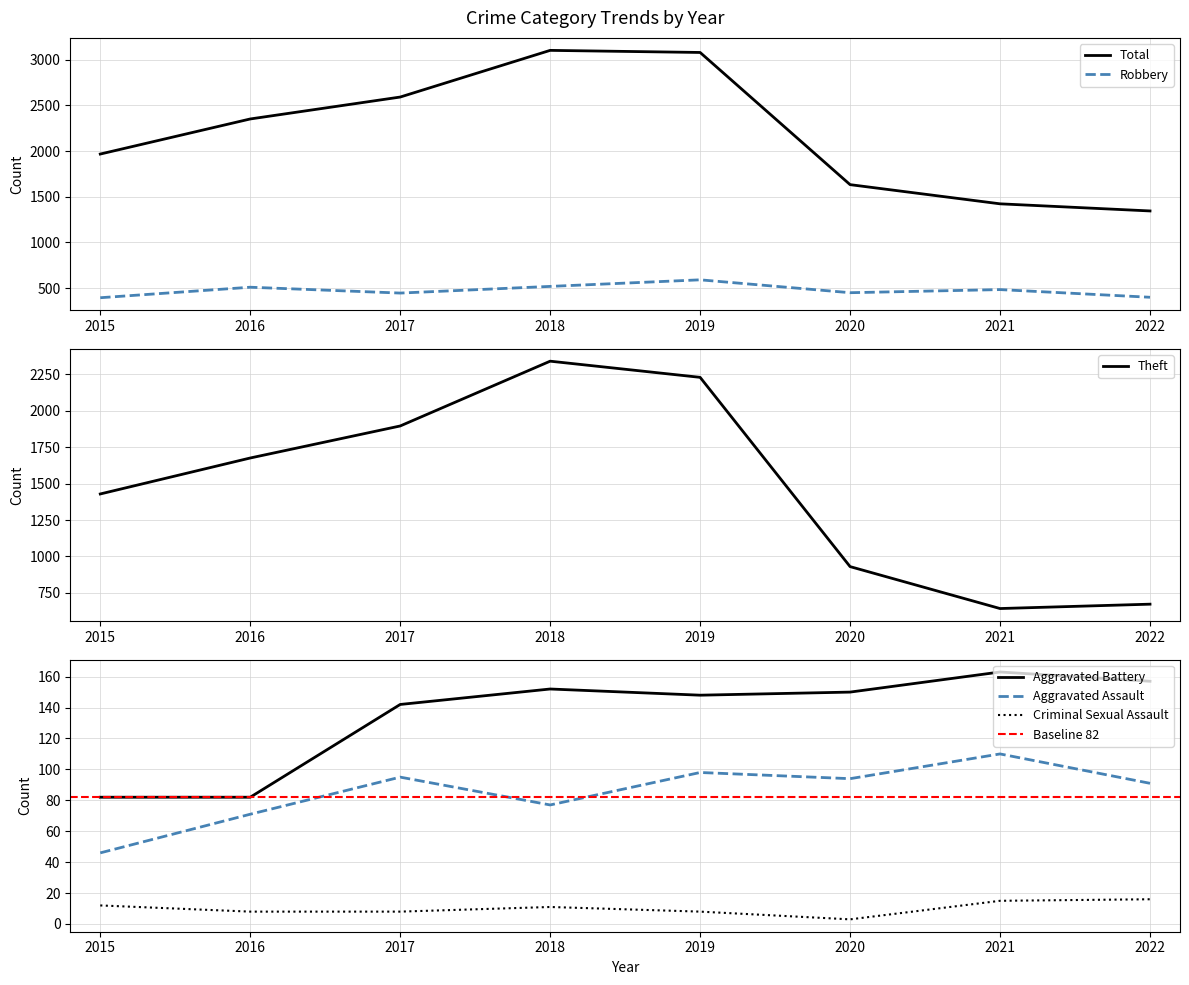

Count the number of data series in this chart.

6